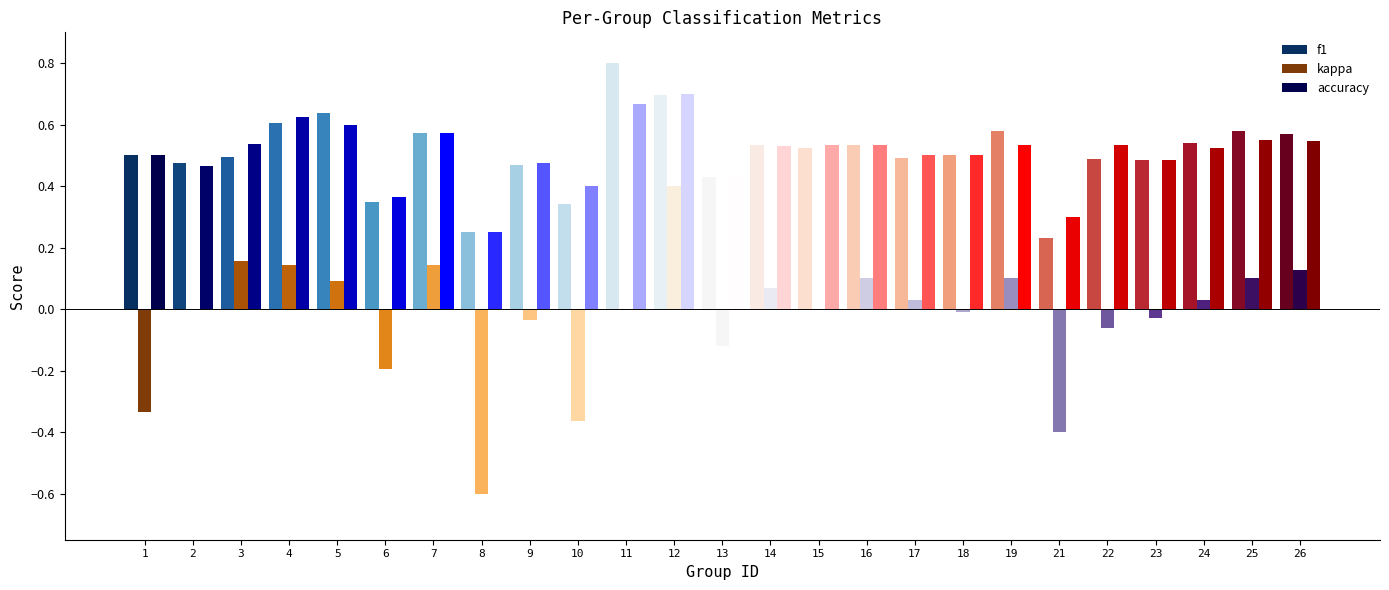

Is the value of accuracy at 21 greater than the value of f1 at 22?

No